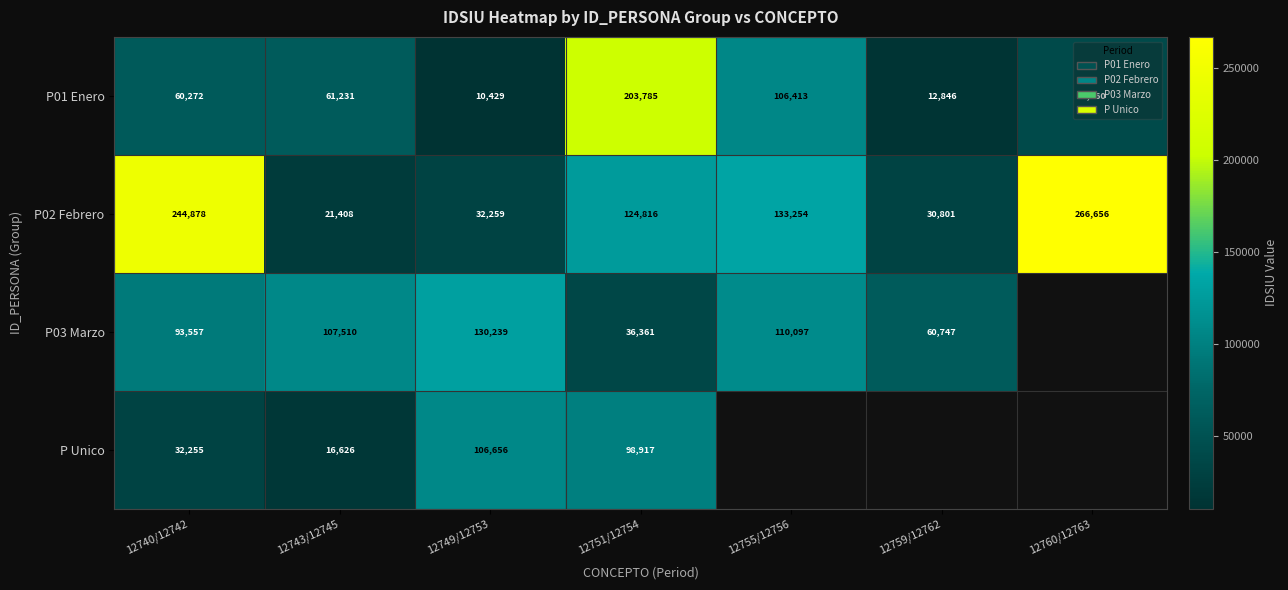

List the labels in order of P01 Enero value, smallest first.

12749/12753, 12759/12762, 12760/12763, 12740/12742, 12743/12745, 12755/12756, 12751/12754